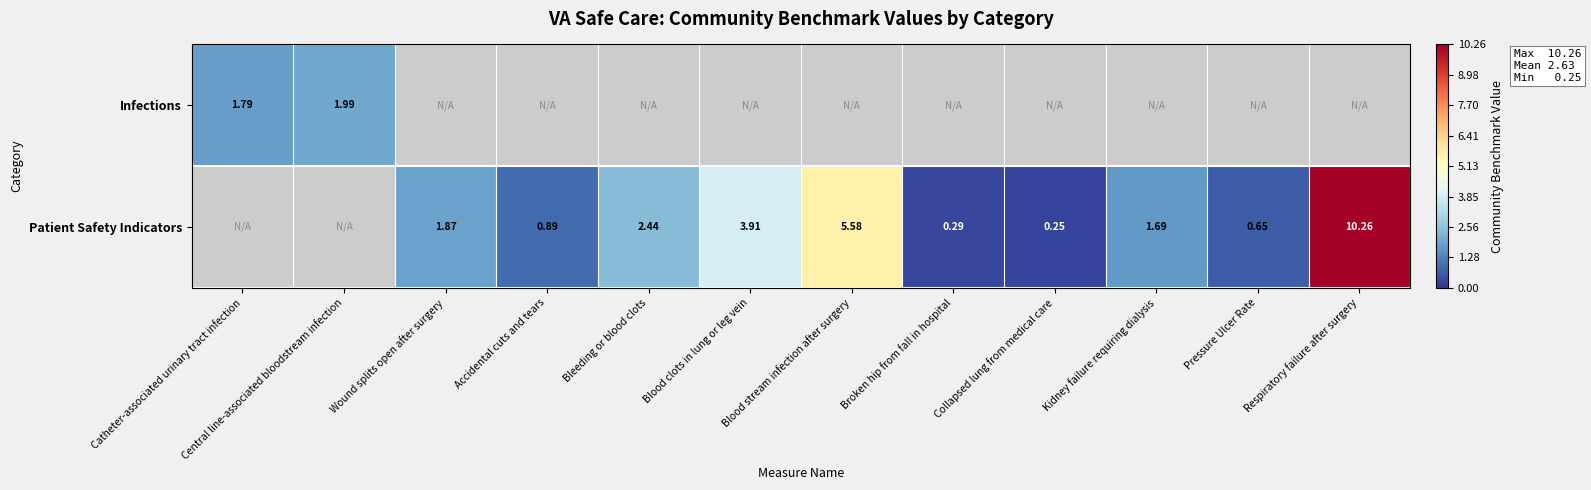

At how many categories does at least one series exceed 3?

3